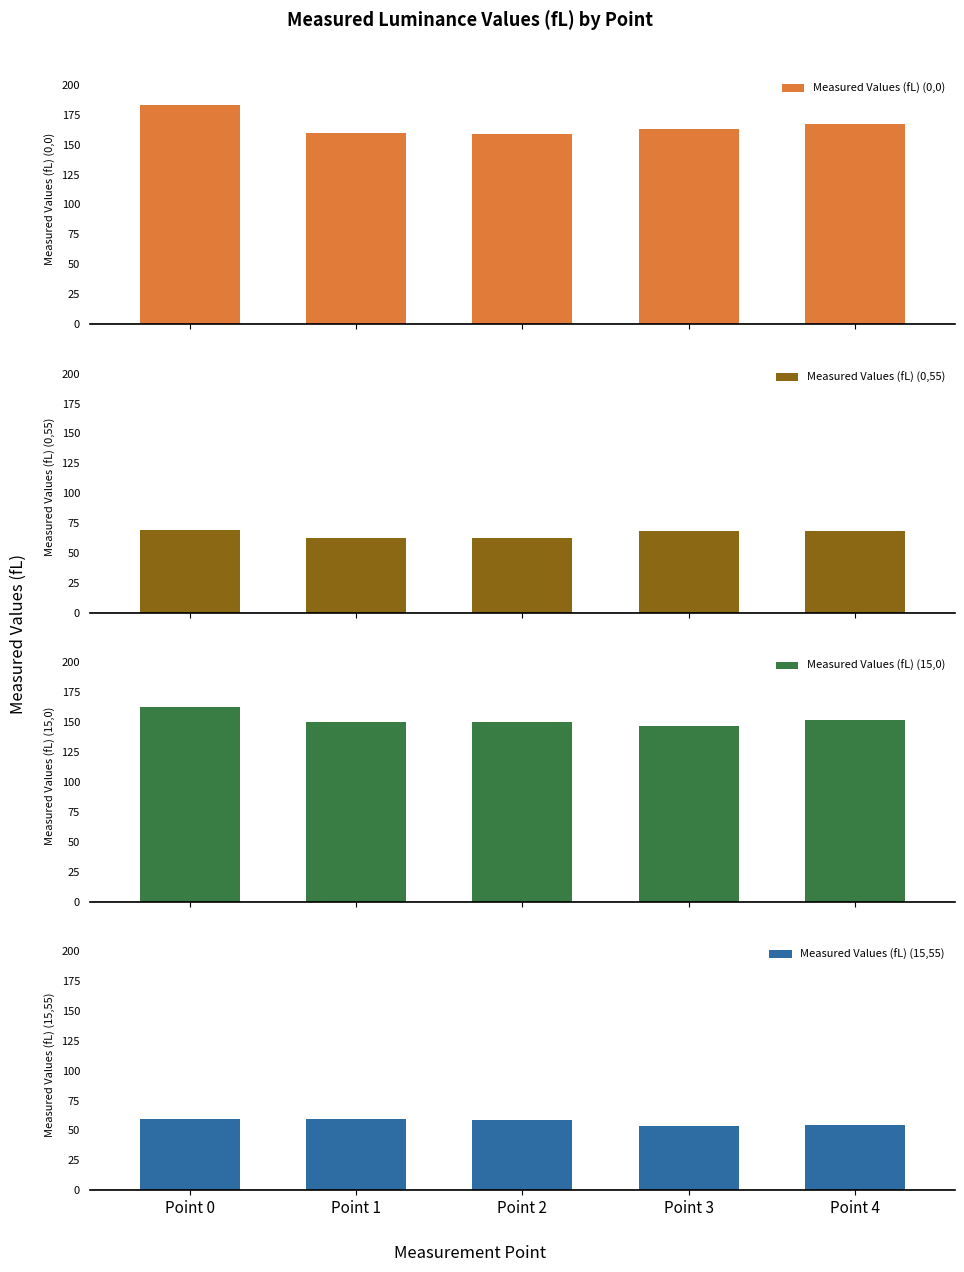

Where does the Measured Values (fL) (0,0) series first go above 162?

Point 0